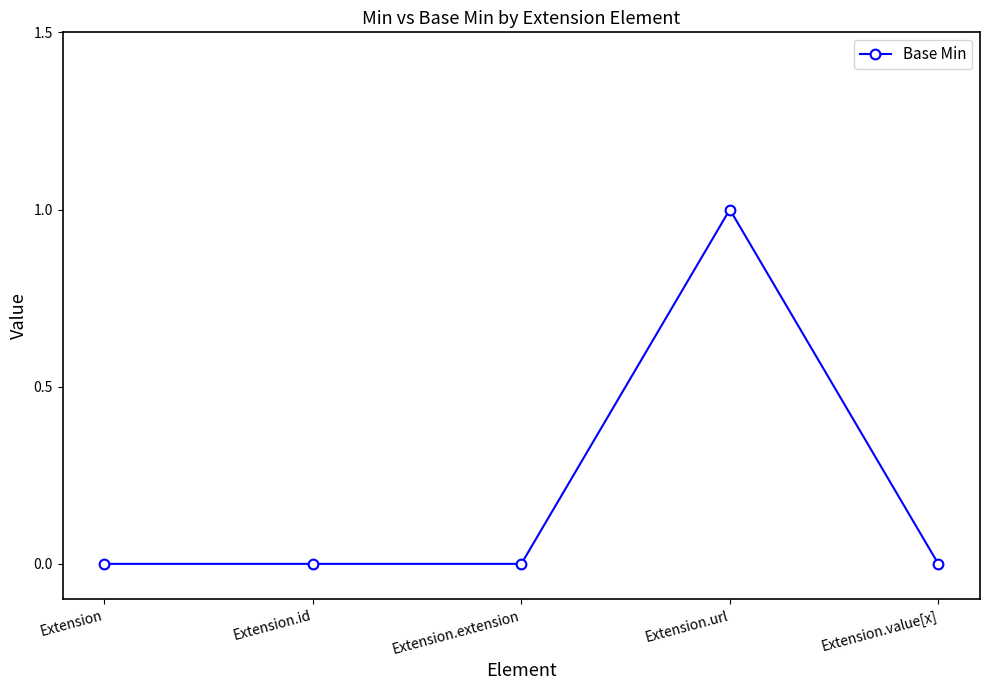

What position from the right is Extension.extension?

3